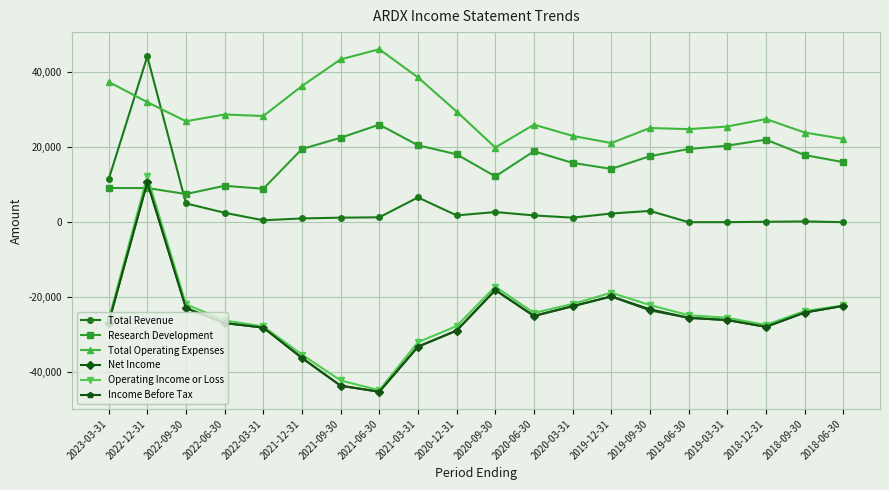

What is the difference between the Total Revenue values at 2022-06-30 and 2020-06-30?

700